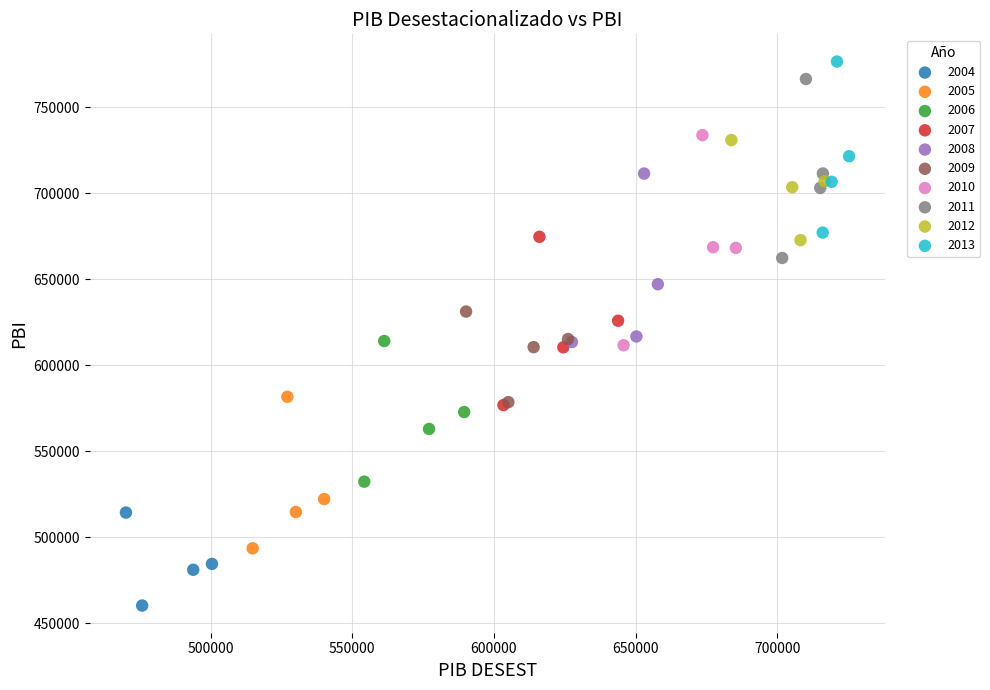

Which series has the largest Y range (max minus min)?

2010